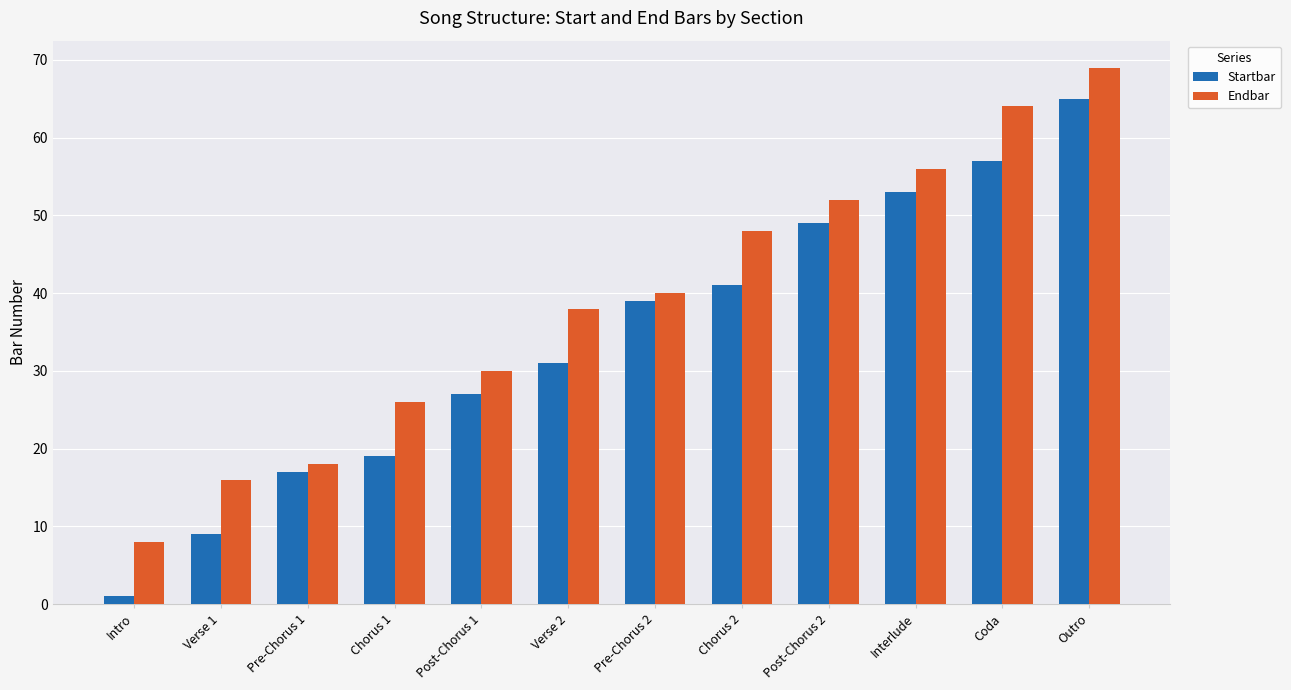

Does the chart contain stacked bars?

No